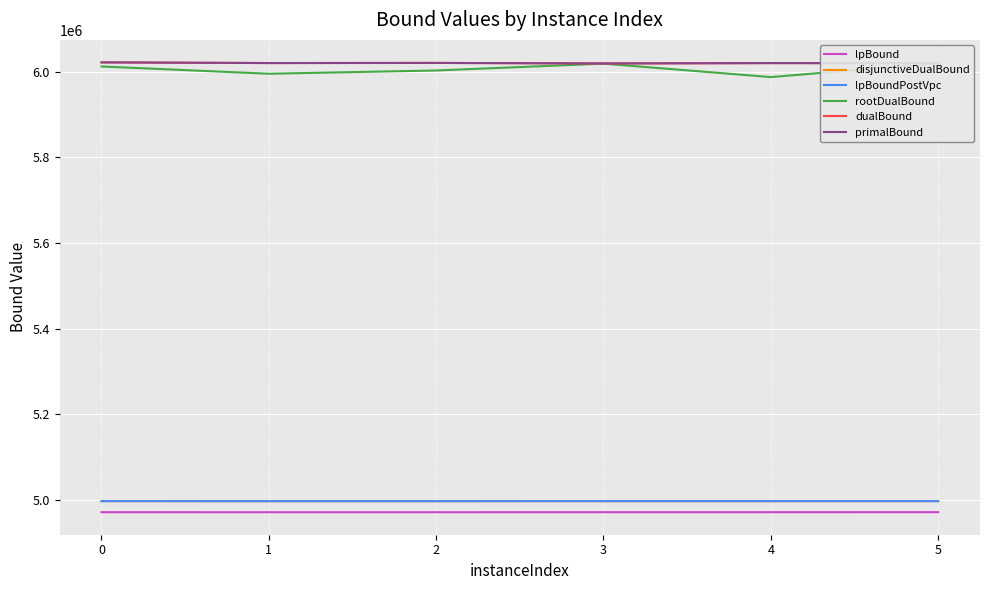

Reading right to left, what are all the values shown in this chart?

lpBound: 4970994.1	4970980.4	4970975.0	4970939.3	4970930.3	4970975.8
disjunctiveDualBound: 4996802.2	4996789.0	4996783.5	4996747.9	4996738.4	4996784.4
lpBoundPostVpc: 4996802.2	4996789.0	4996783.5	4996747.9	4996738.4	4996784.4
rootDualBound: 6019797.5	5987382.4	6018767.5	6002784.9	5995182.1	6012142.7
dualBound: 6019804.5	6020057.3	6019215.4	6020442.9	6020142.8	6021720.0
primalBound: 6019804.5	6020057.3	6019215.4	6020443.6	6020157.2	6021720.0